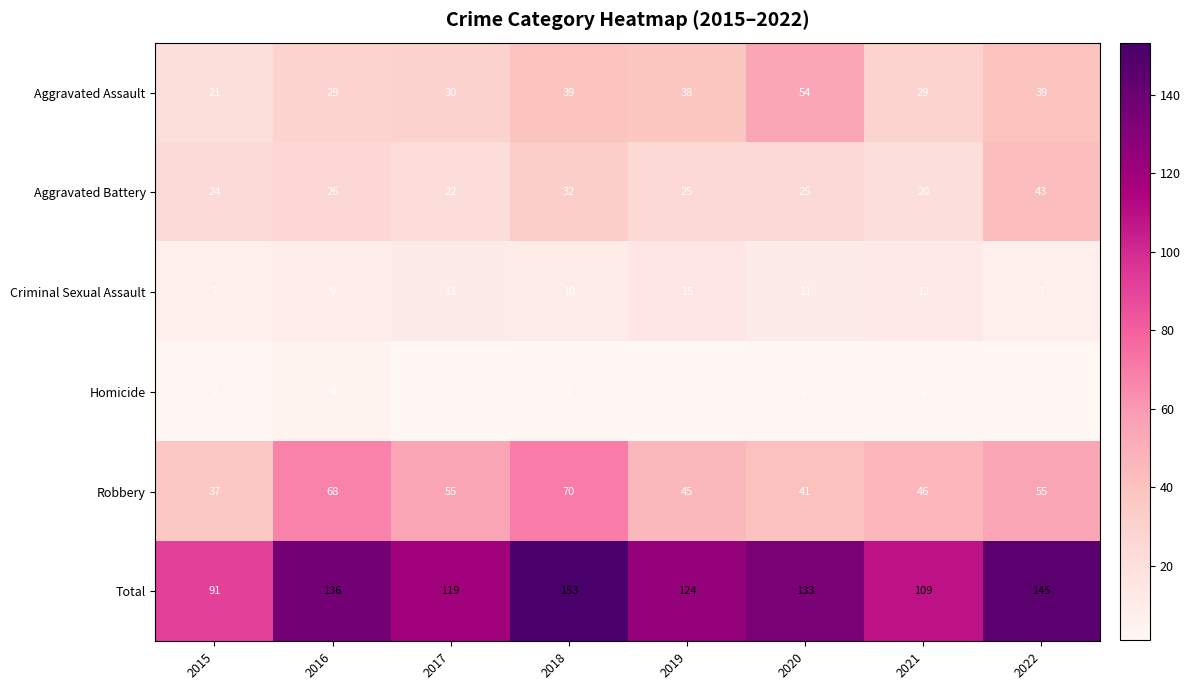

Count the number of categories in the chart.

8